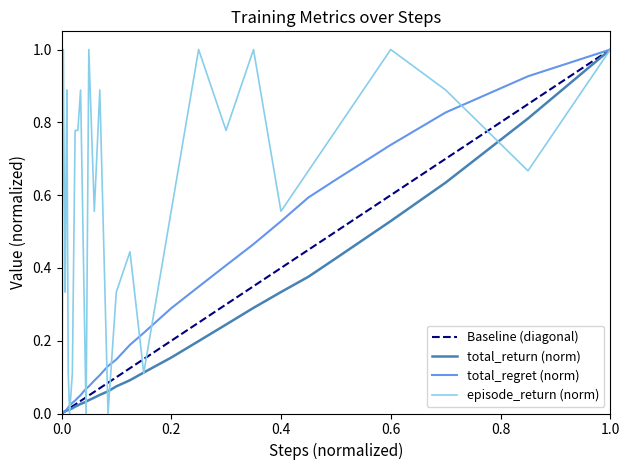

What is the highest value of the episode_return (norm) series?

1.0